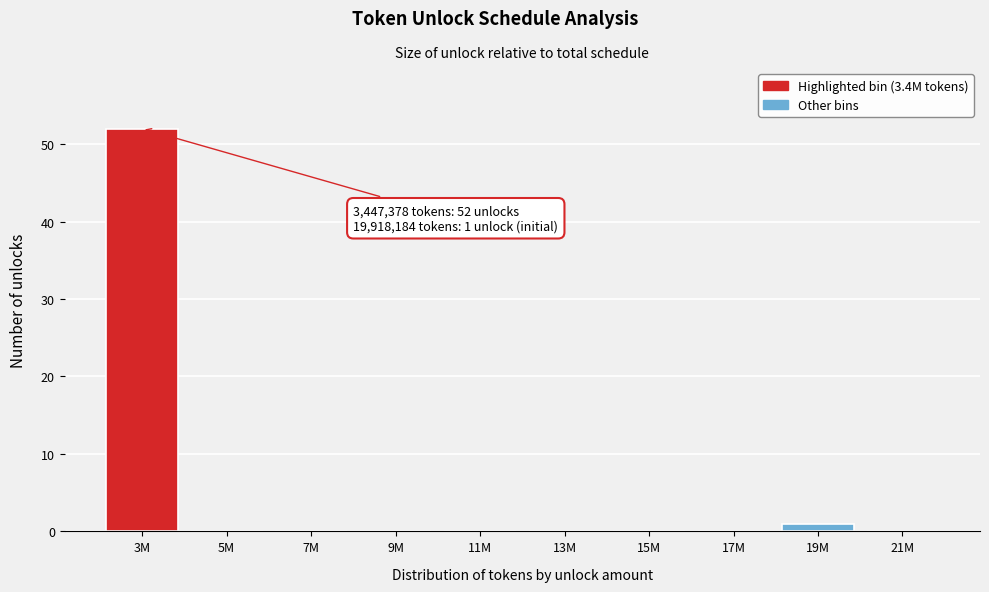

Reading right to left, transcribe all the data shown in this chart.

21M=0	19M=1	17M=0	15M=0	13M=0	11M=0	9M=0	7M=0	5M=0	3M=52